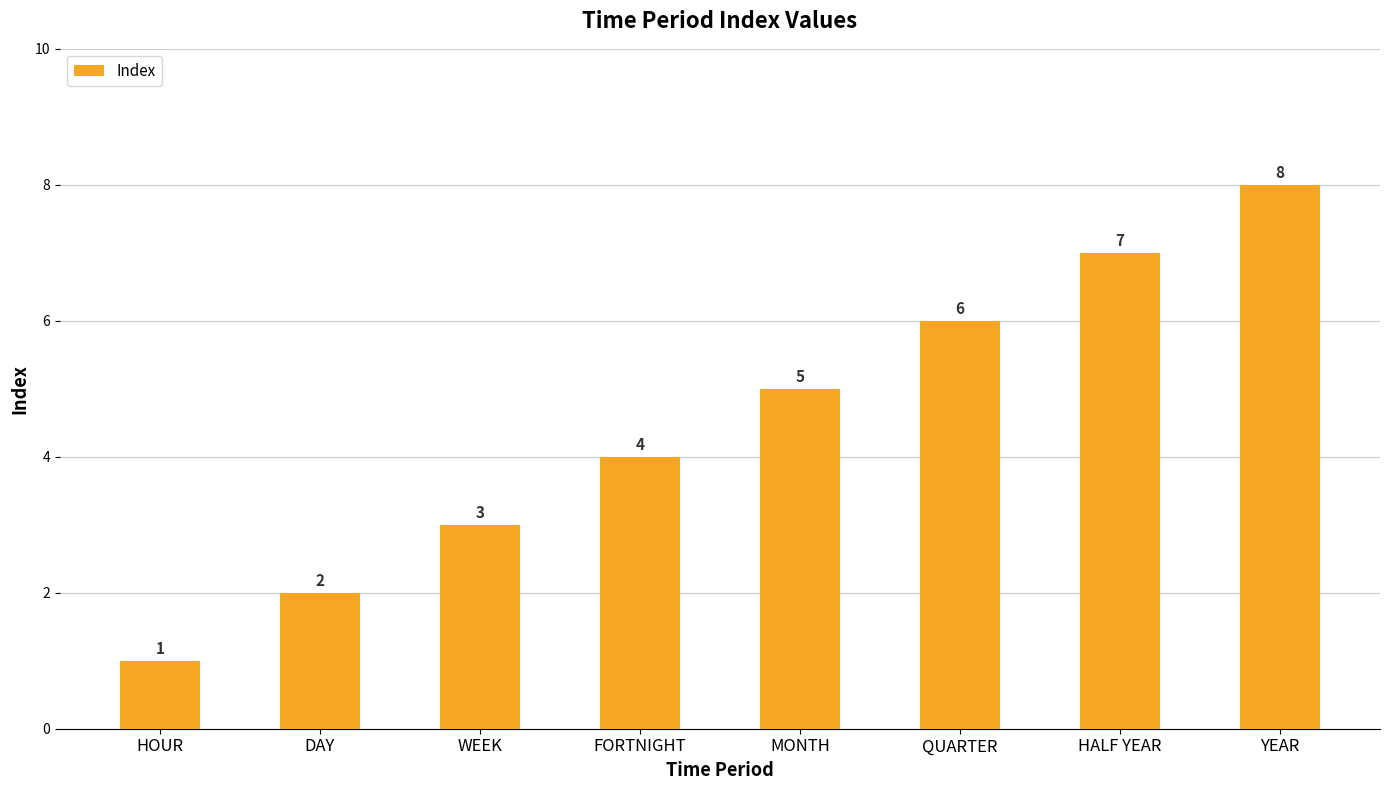

Rank the categories by value from lowest to highest.

HOUR, DAY, WEEK, FORTNIGHT, MONTH, QUARTER, HALF YEAR, YEAR